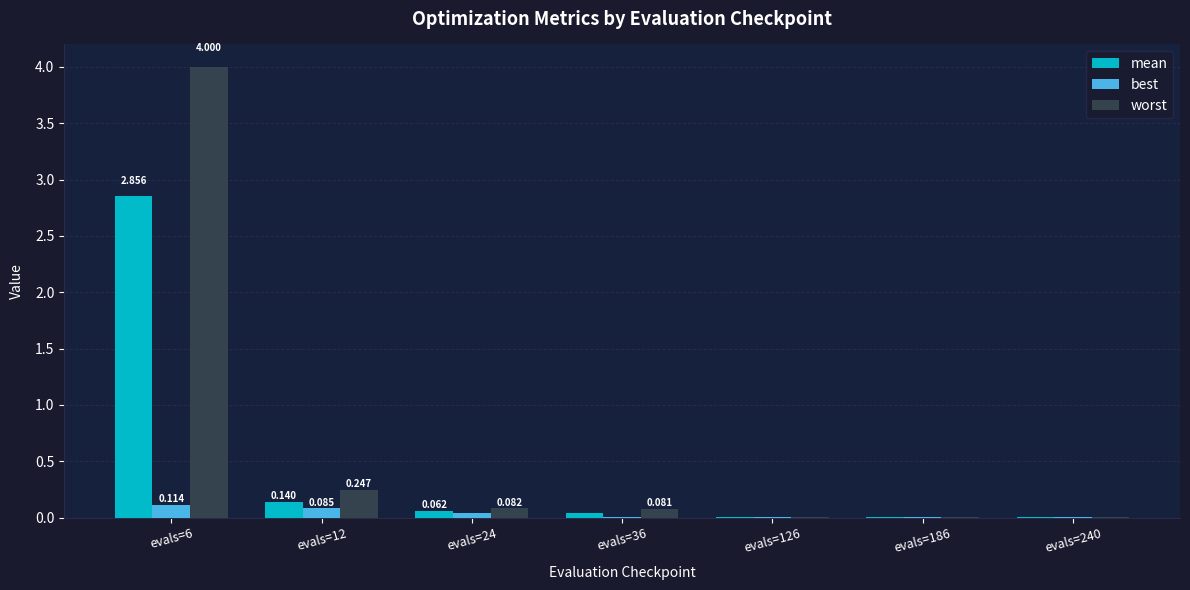

Which series has the largest total across all categories?

worst